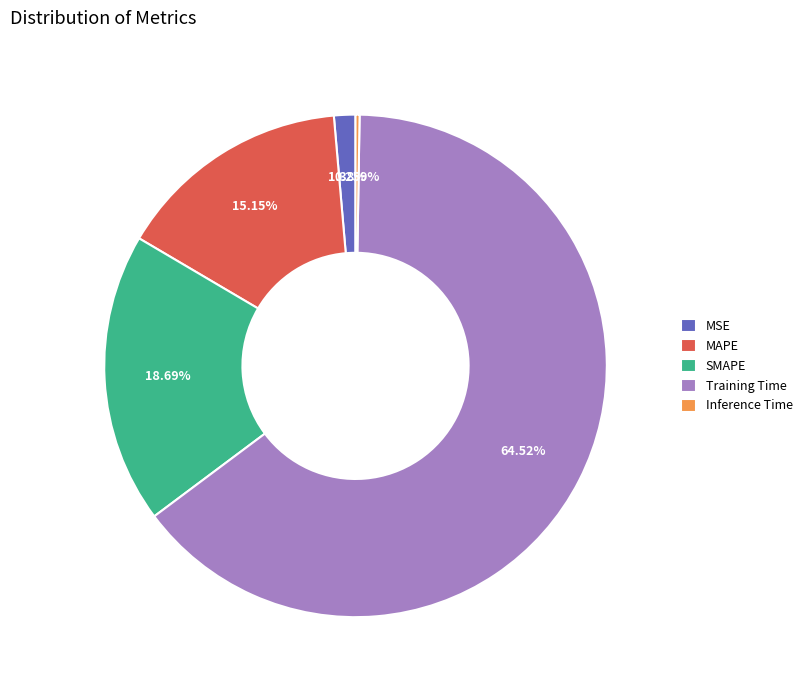

To the nearest percent, what is the difference between the largest and smallest slice percentages?

64%